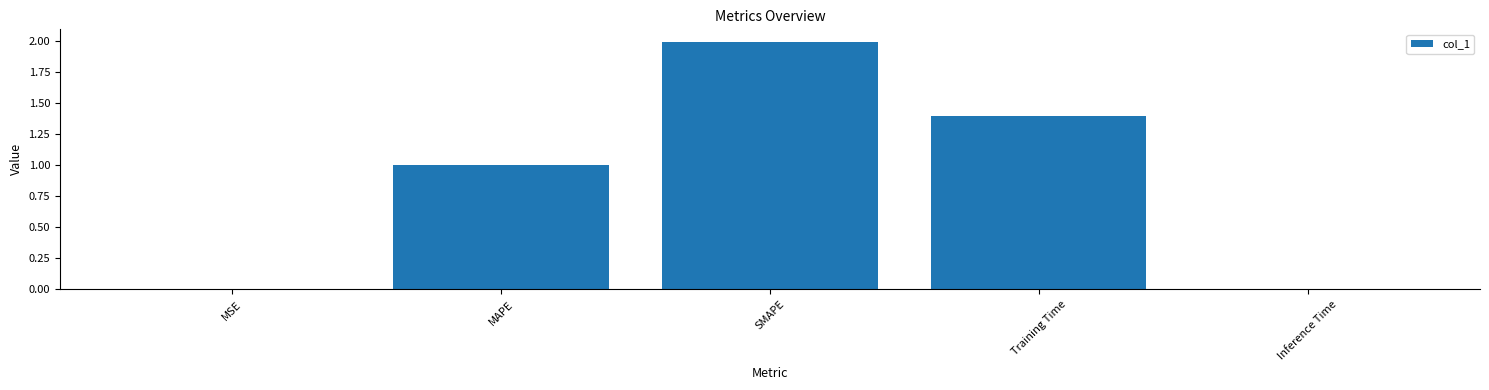

Which has a higher value, Inference Time or SMAPE?

SMAPE